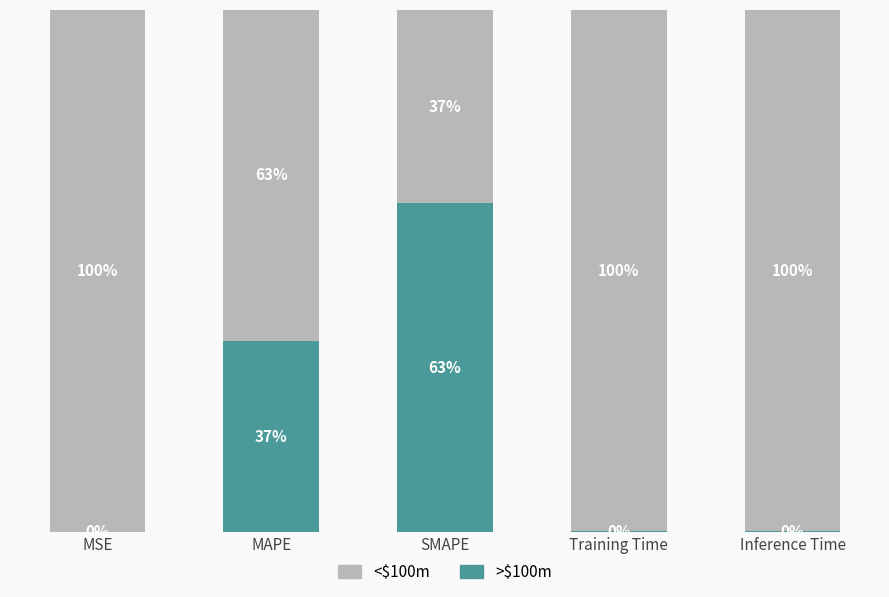

The value of >$100m at Training Time is 0.0. True or false?

True